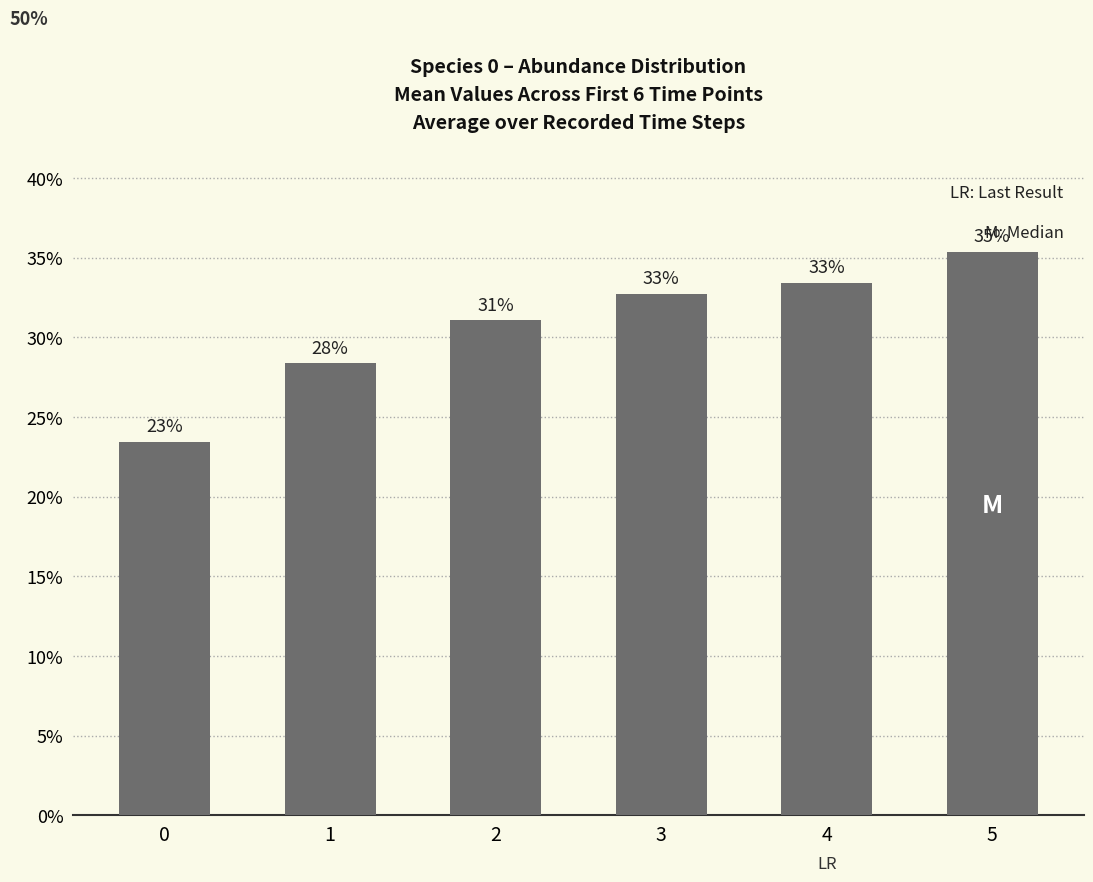

What is the value of the 2nd bar from the left?

0.3